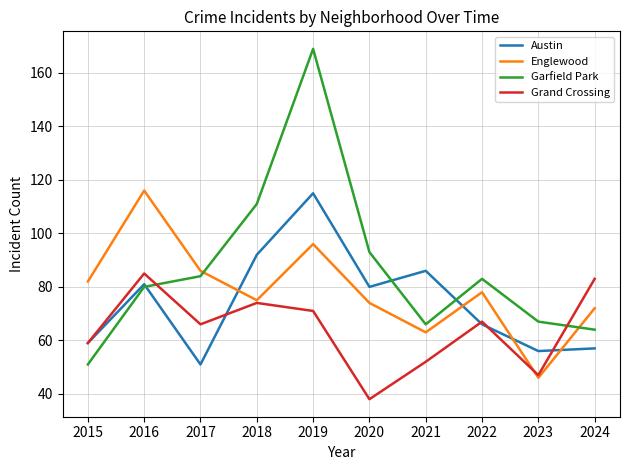

At which label is Englewood closest to 81?

2015